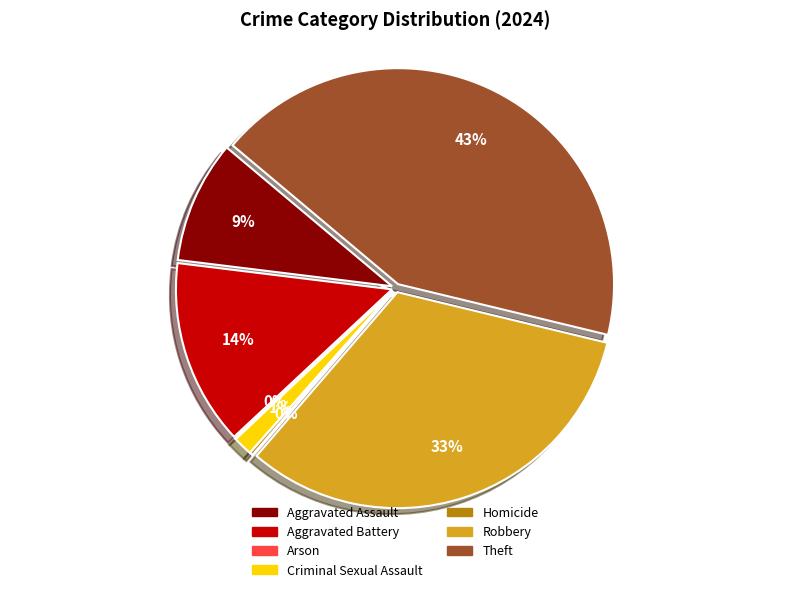

Is there any slice that represents more than half of the pie?

No